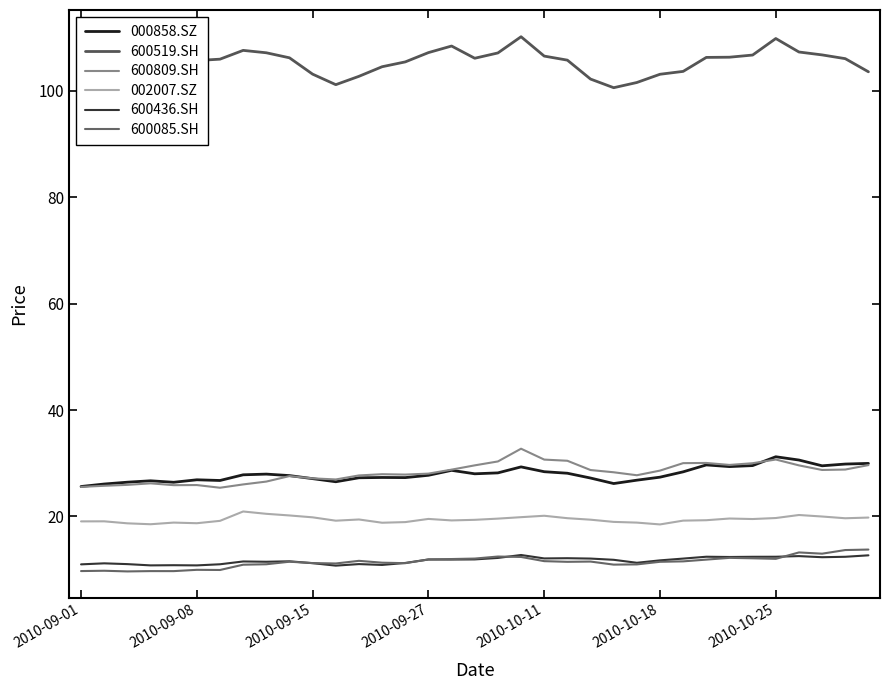

How many data points does each series have?

35